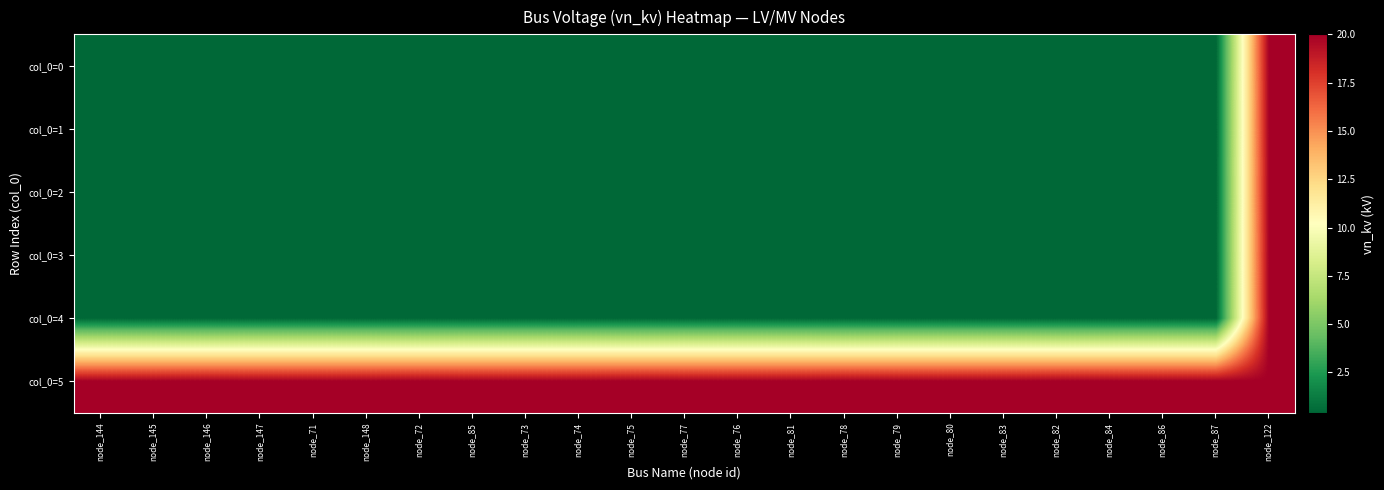

At node_147, list the series in order from largest to smallest.

col_0=5, col_0=0, col_0=1, col_0=2, col_0=3, col_0=4